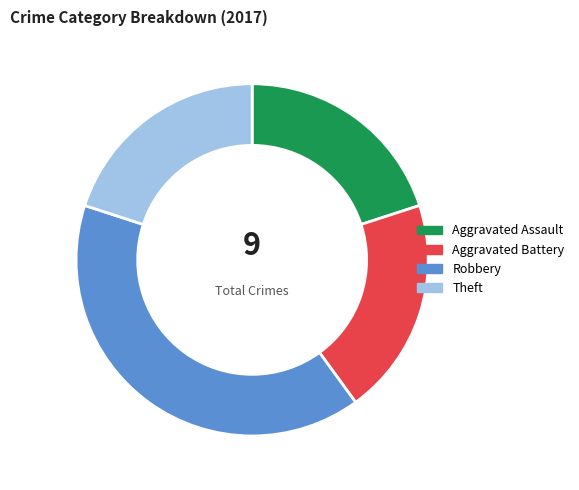

Do Theft and Robbery together represent more than half of the pie?

Yes